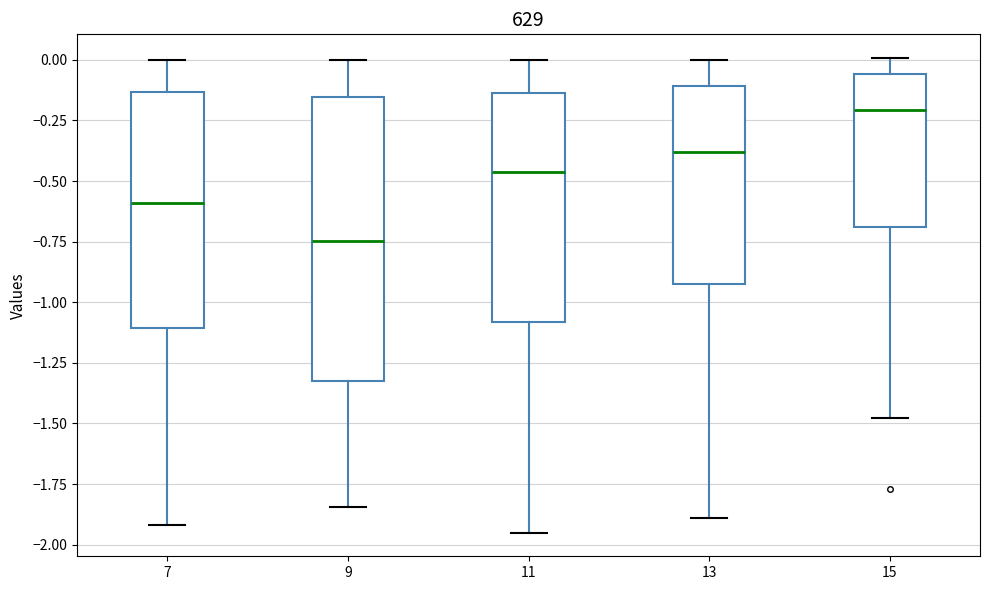

Reading left to right, read every box against the y-axis: the position of its median line, the range the box covers, and the ends of its whiskers. The values are not printed on the chart, so give them approximately, as read against the axis.

7: median -0.60, box -1.10 to -0.15, whiskers -1.90 to 0.00
9: median -0.75, box -1.30 to -0.15, whiskers -1.85 to 0.00
11: median -0.45, box -1.10 to -0.15, whiskers -1.95 to 0.00
13: median -0.40, box -0.95 to -0.10, whiskers -1.90 to 0.00
15: median -0.20, box -0.70 to -0.05, whiskers -1.50 to 0.00